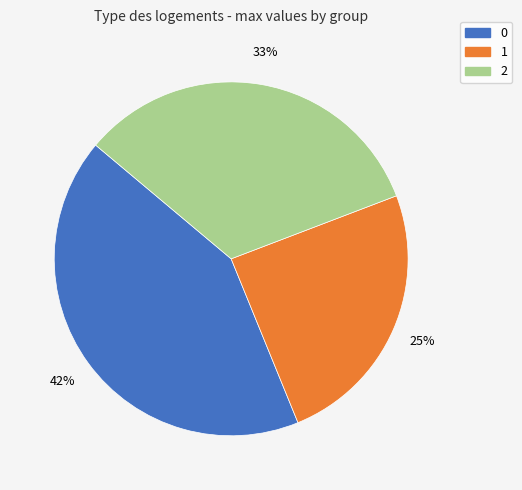

Is it true that 2 is 33% of the pie?

True